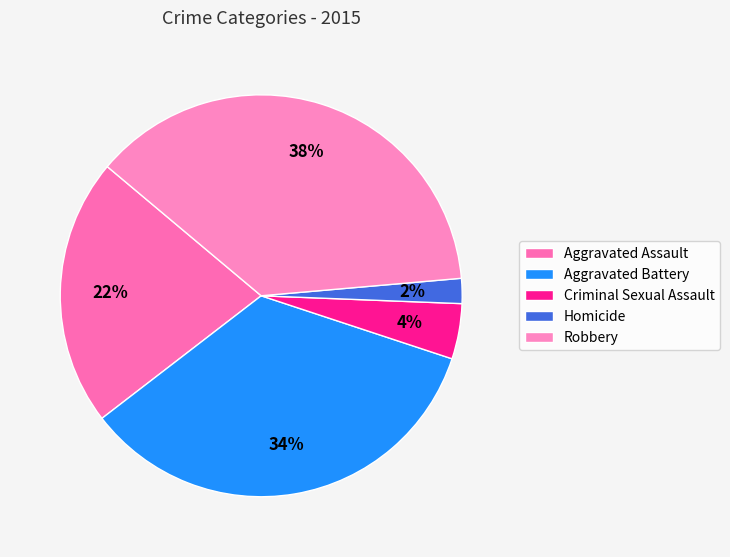

Rank the categories by value from lowest to highest.

Homicide, Criminal Sexual Assault, Aggravated Assault, Aggravated Battery, Robbery